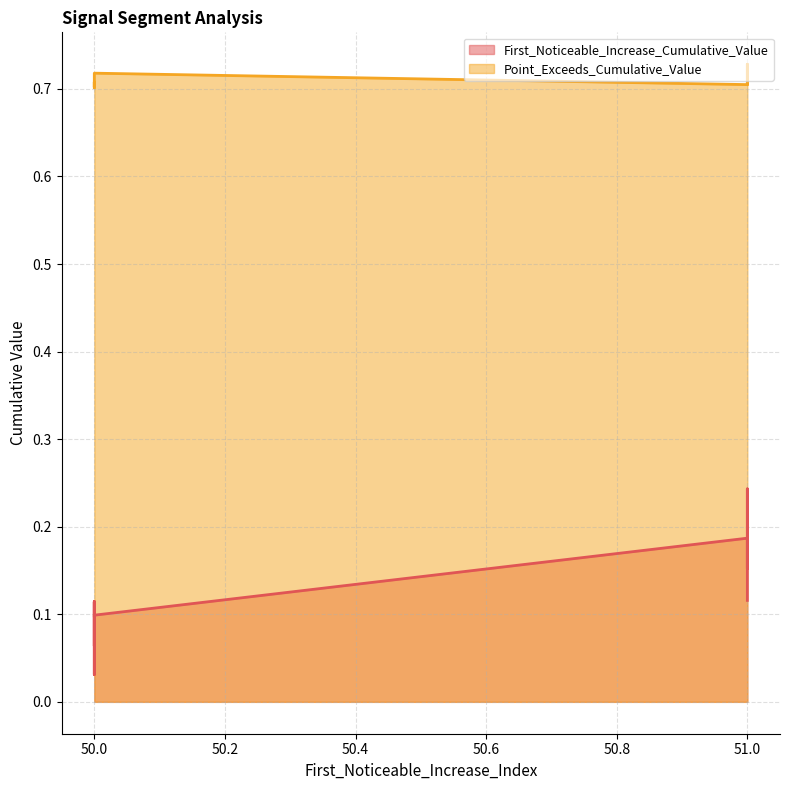

Which series has the widest spread of values?

First_Noticeable_Increase_Cumulative_Value